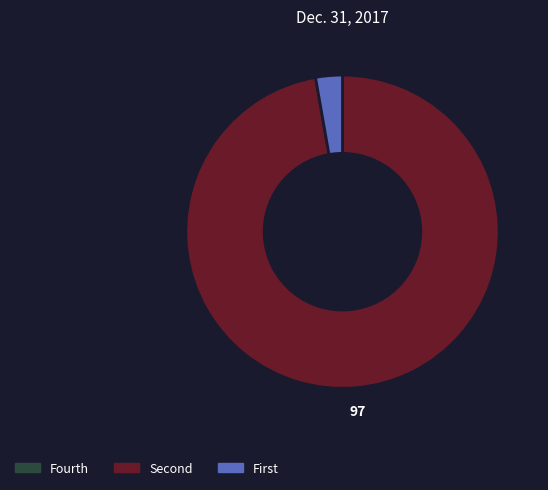

Is there a majority slice in this chart?

Yes